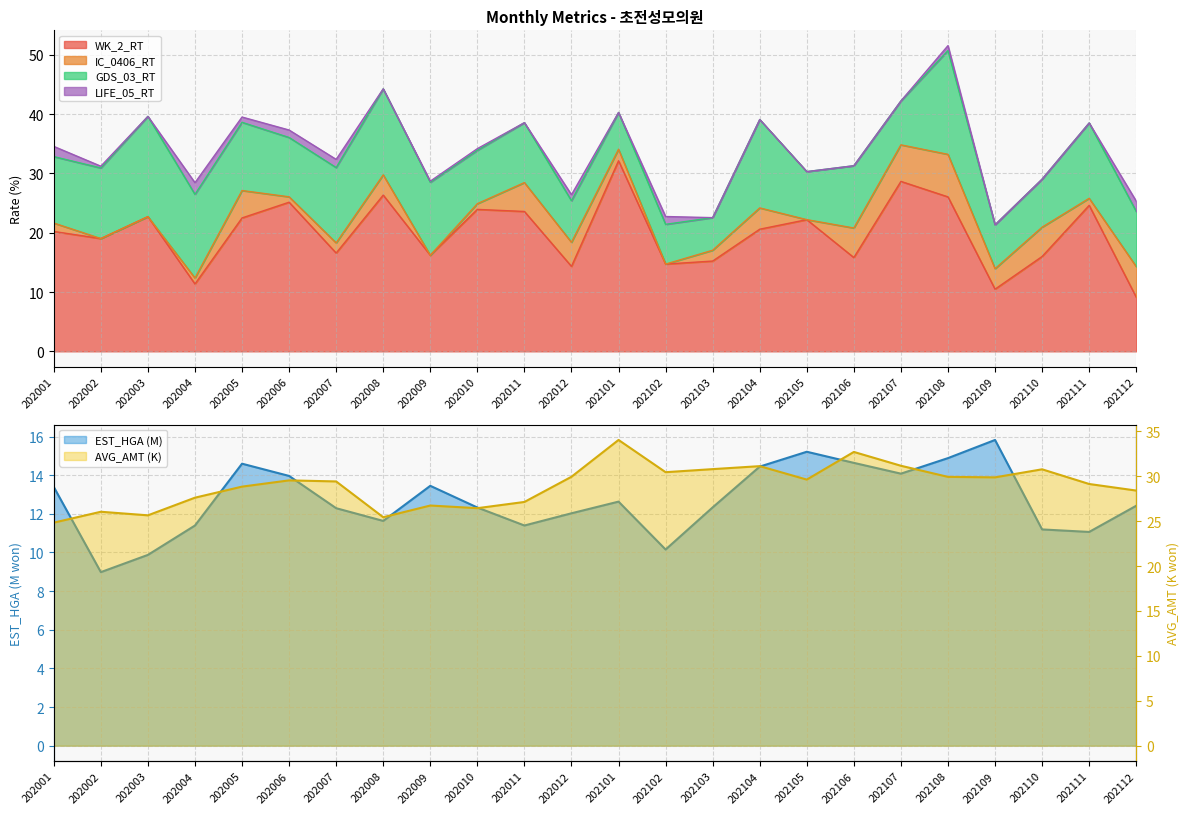

How many values in the AVG_AMT series exceed 29?

14